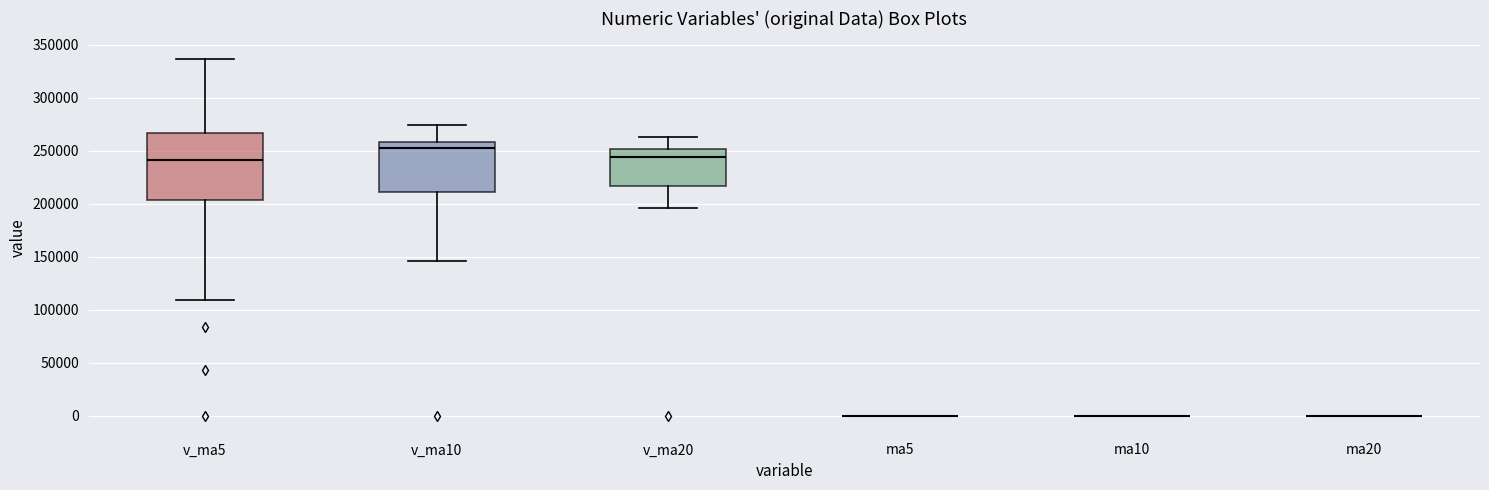

Comparing the boxes themselves (not the whiskers), which one is the tallest?

v_ma5